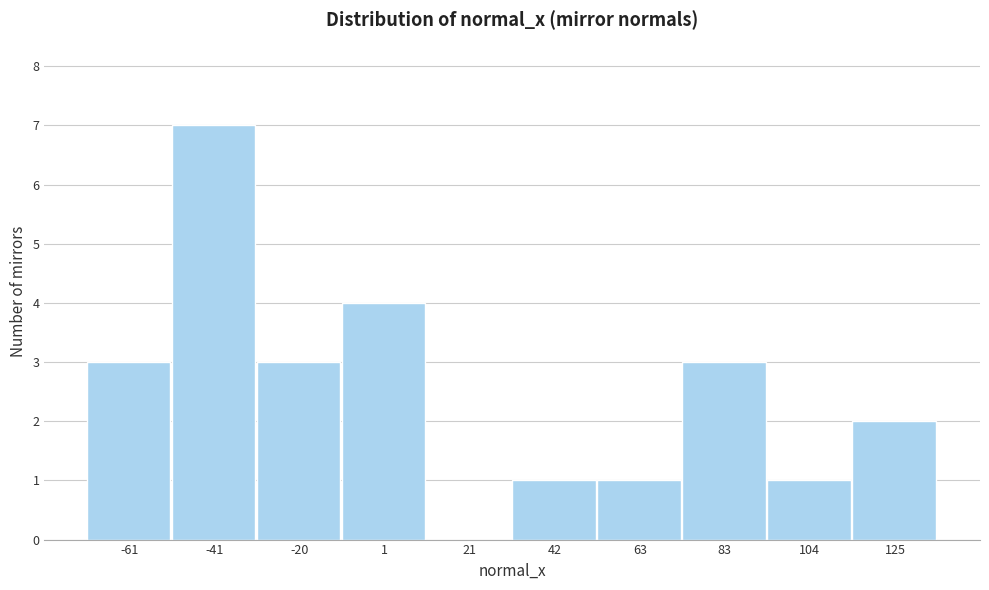

Which range on the x-axis has the tallest bar?

-50 to -30